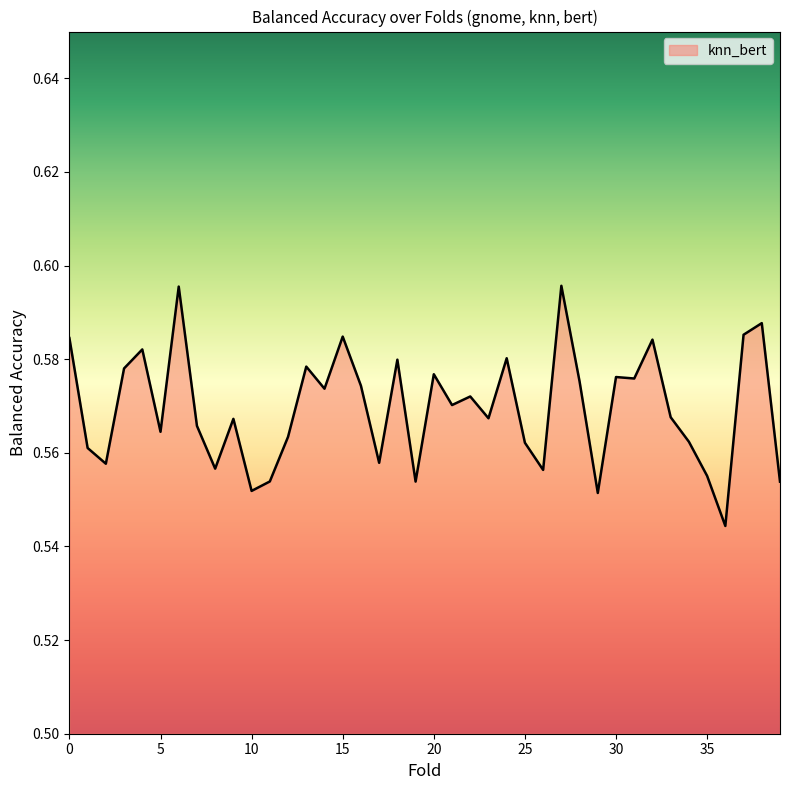

At which label is the value closest to 0?

36